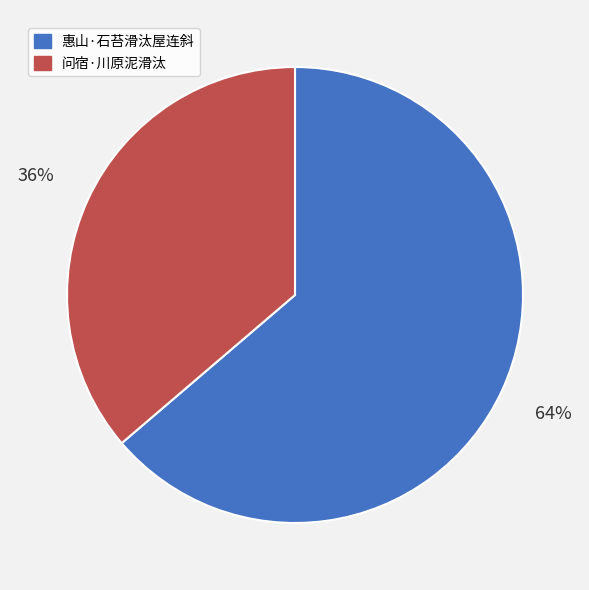

What is the smallest slice in the pie chart?

问宿·川原泥滑汰